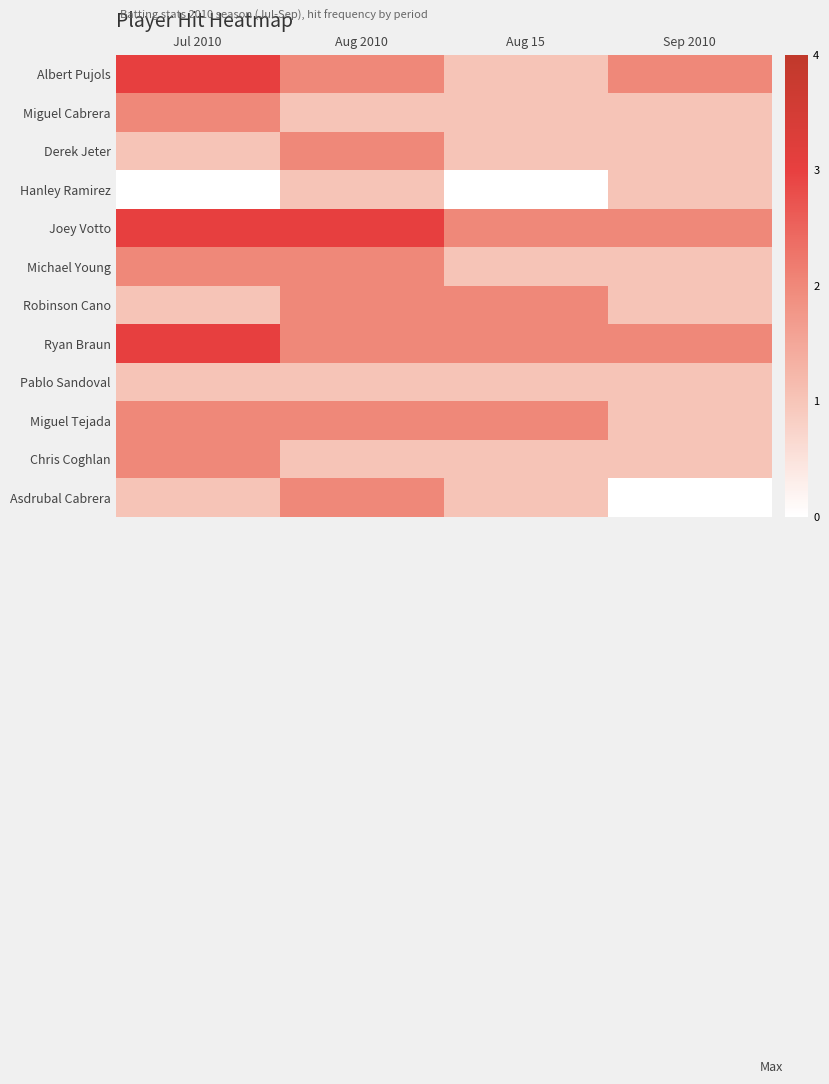

What is the difference between the highest and lowest values at Sep 2010?

2